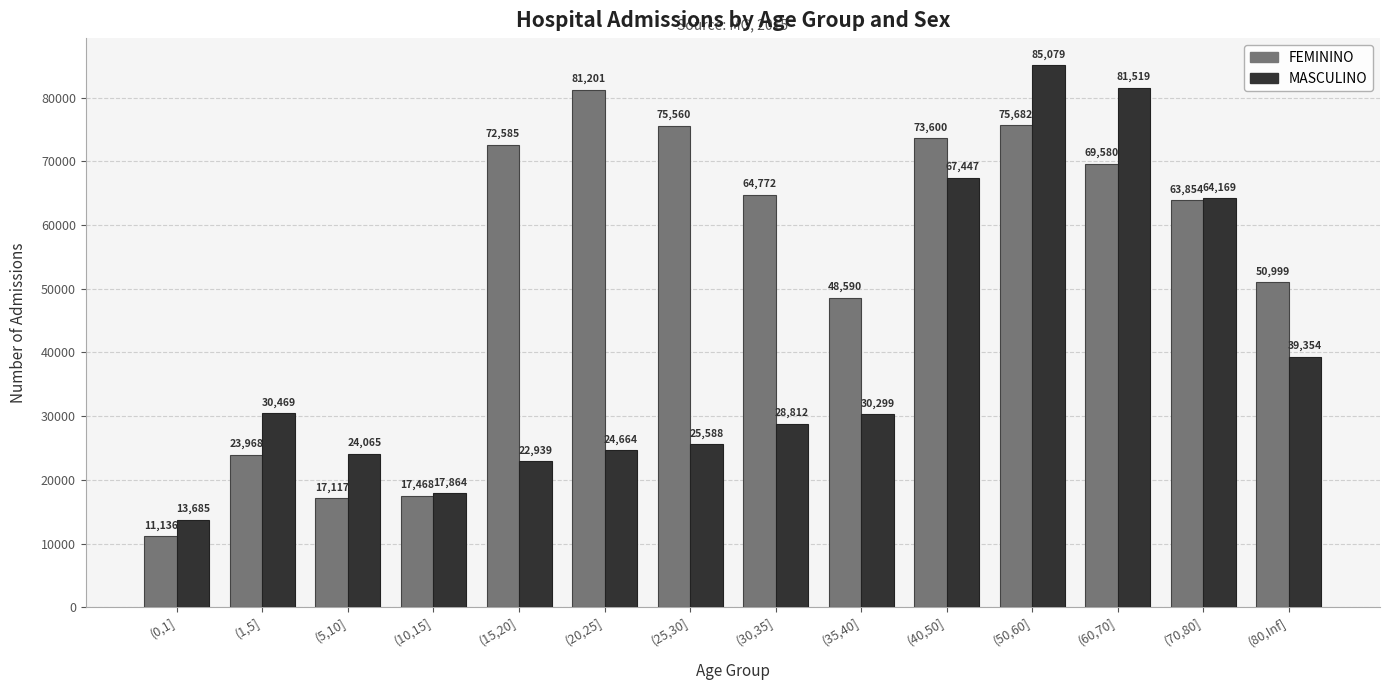

Reading left to right, list all the values displayed in this chart.

FEMININO: 11136	23968	17117	17468	72585	81201	75560	64772	48590	73600	75682	69580	63854	50999
MASCULINO: 13685	30469	24065	17864	22939	24664	25588	28812	30299	67447	85079	81519	64169	39354